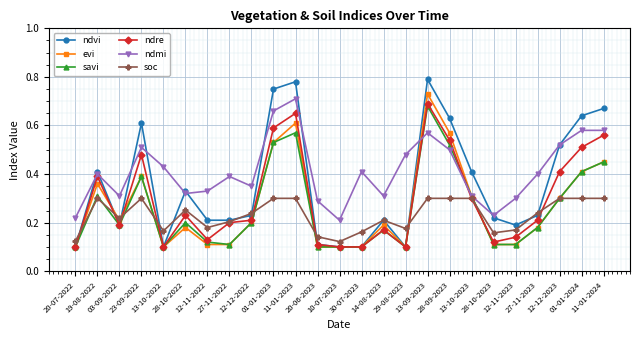

What is the sum of all ndmi values?

10.3